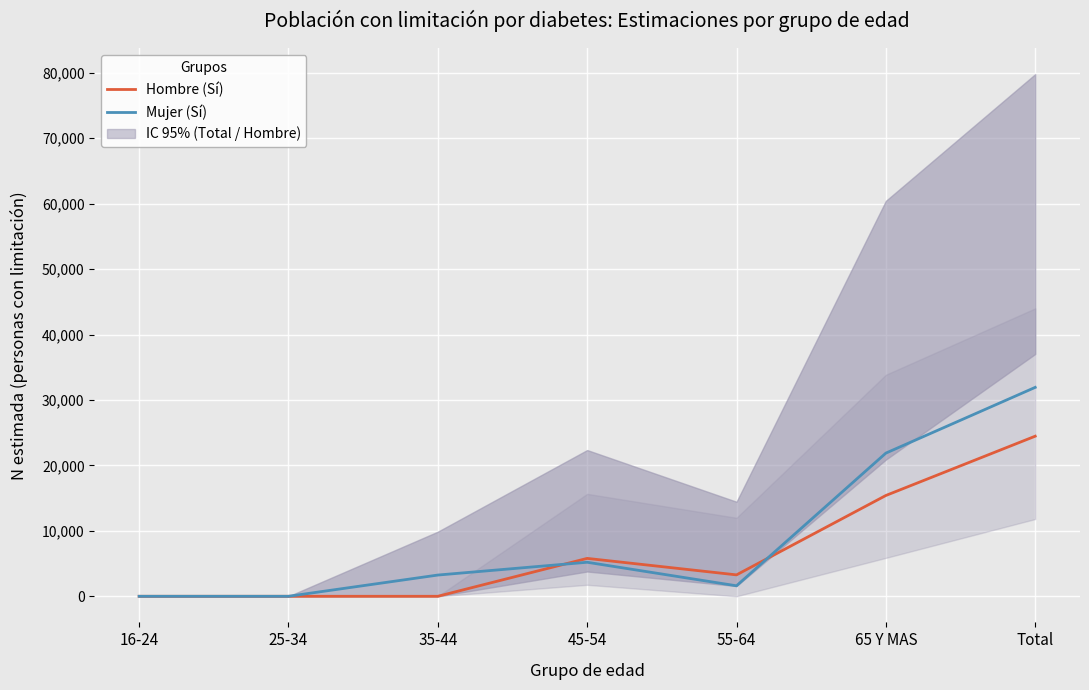

What is the difference between the maximum and minimum values in the Hombre (Sí) series?

24469